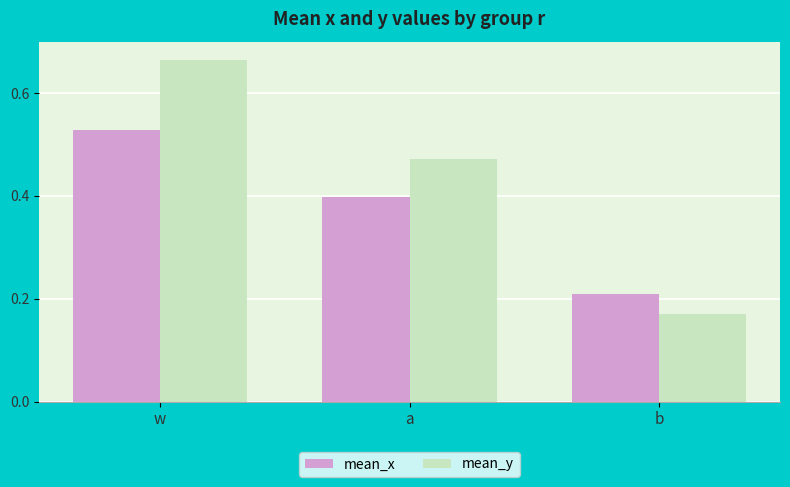

Count the number of categories in the chart.

3